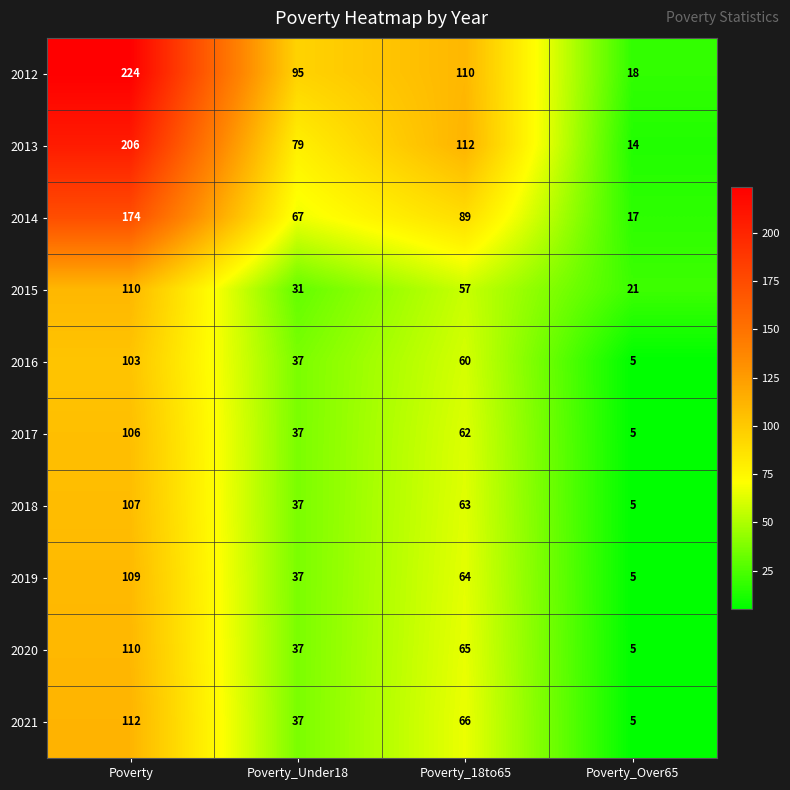

What is the average value of the 2012 series?

112